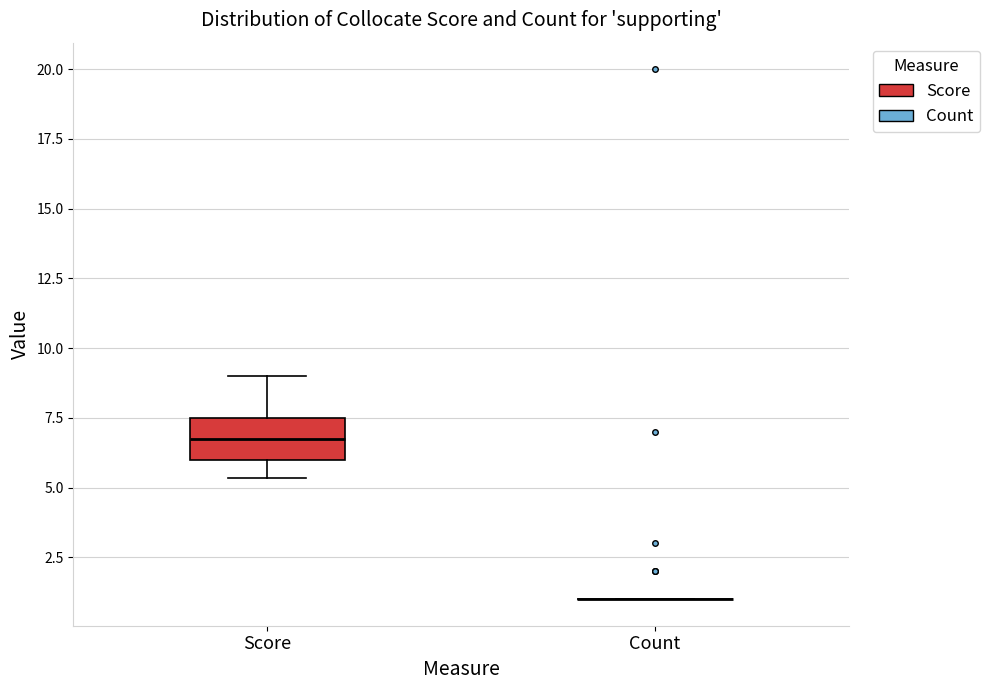

Reading left to right, transcribe this box plot: for each box, give where its median line is, the range the box spans, and where its two whiskers end, as read against the y-axis. The values are not printed on the chart, so give them approximately, as read against the axis.

Score: median 6.5, box 6.0 to 7.5, whiskers 5.5 to 9.0
Count: box collapsed to a line at 1.0, whiskers 1.0 to 1.0